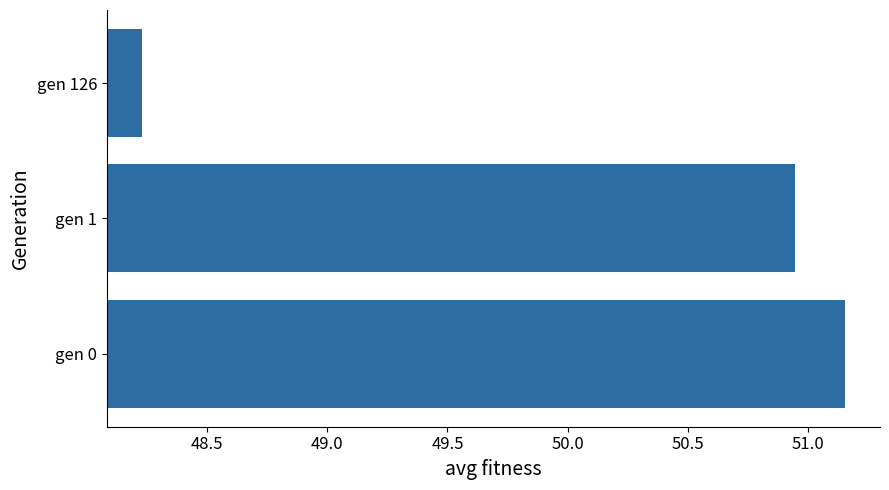

What value does the data have at gen 126?

48.2